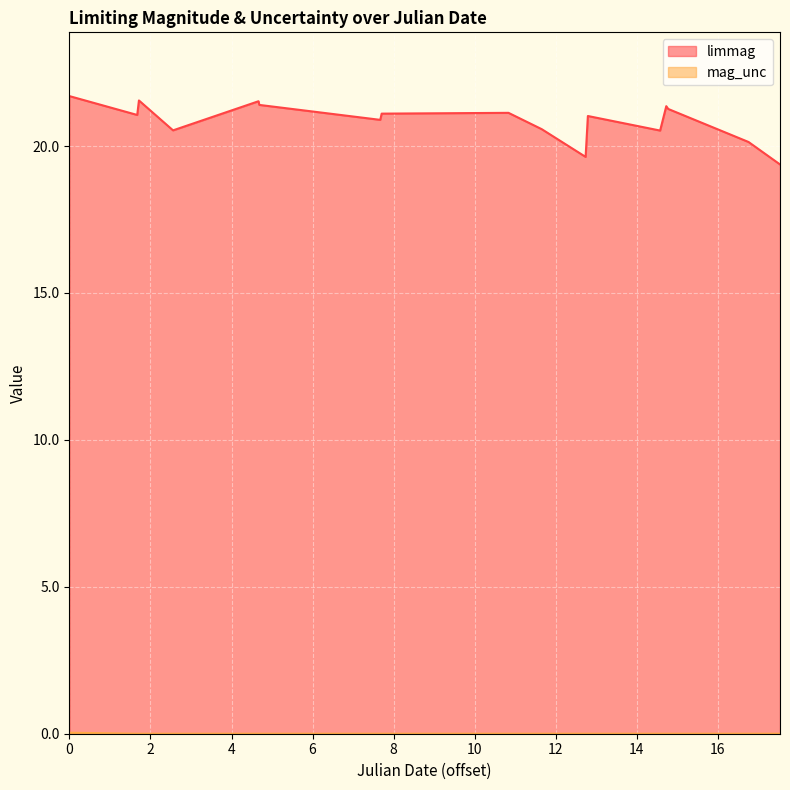

What is the difference between the maximum and minimum values in the limmag series?

2.3